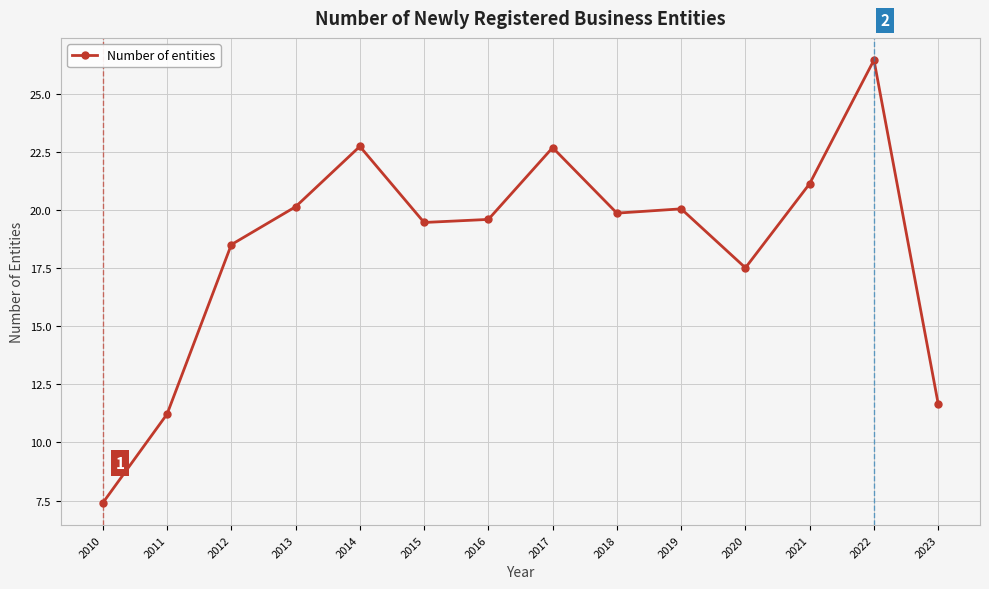

Which label corresponds to the largest value in the chart?

2022